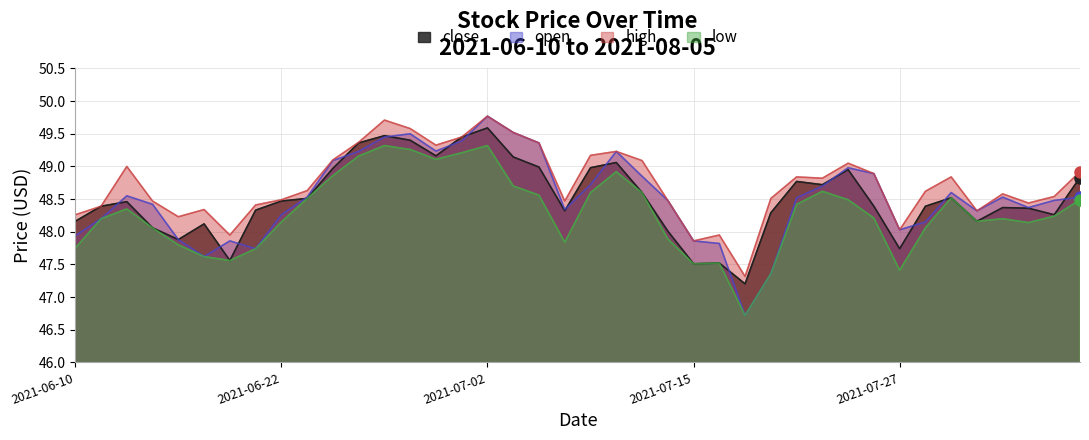

What is the value of the close point at the 13th from the left?

49.5